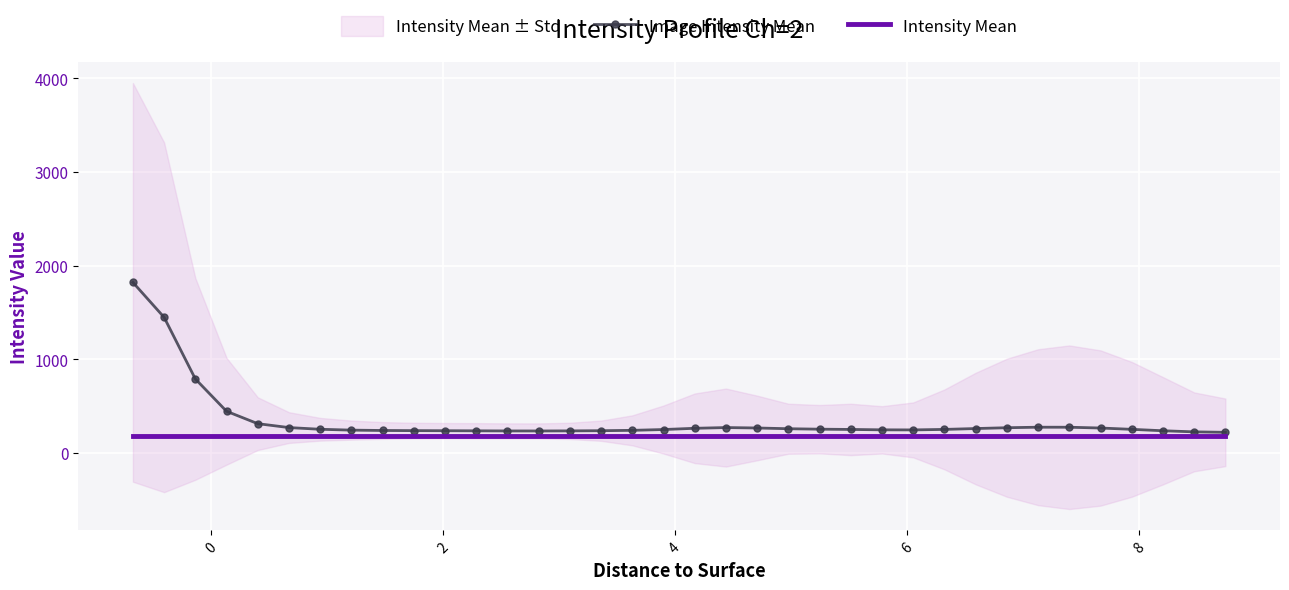

What is the difference between the maximum and second lowest values in the Image Intensity Mean series?

1596.6